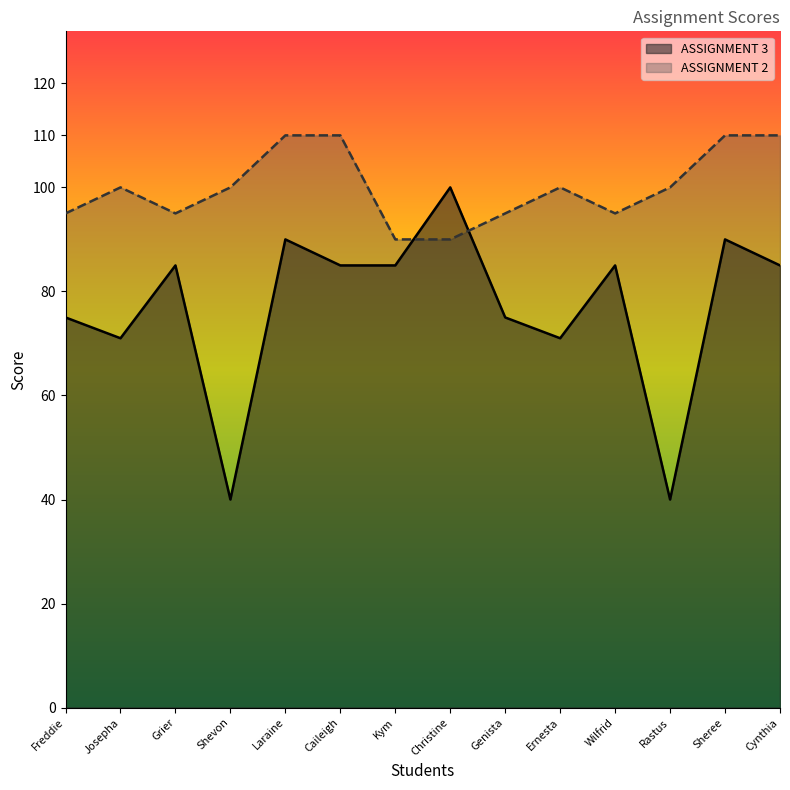

List the series in order of their peak value, highest first.

ASSIGNMENT 2, ASSIGNMENT 3